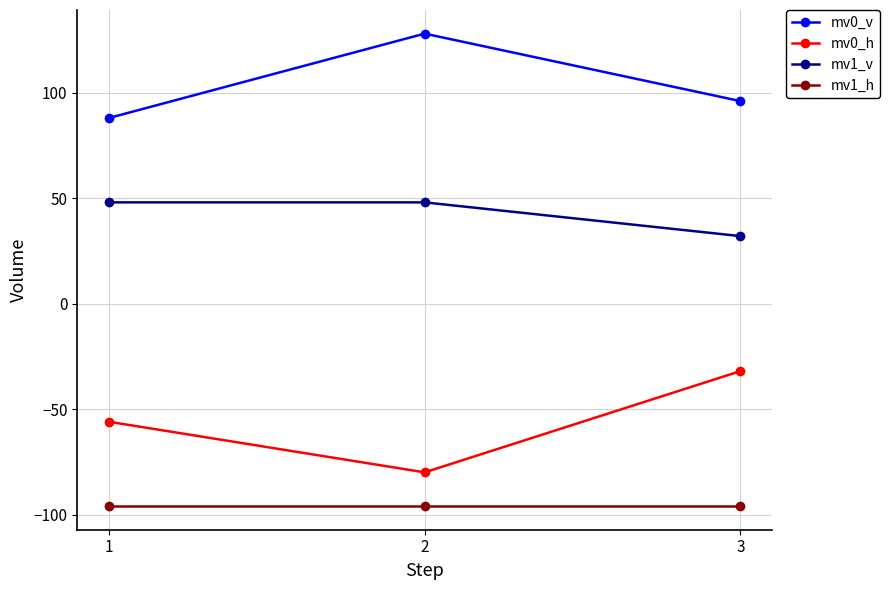

What is the difference between the highest and lowest values at 3?

192